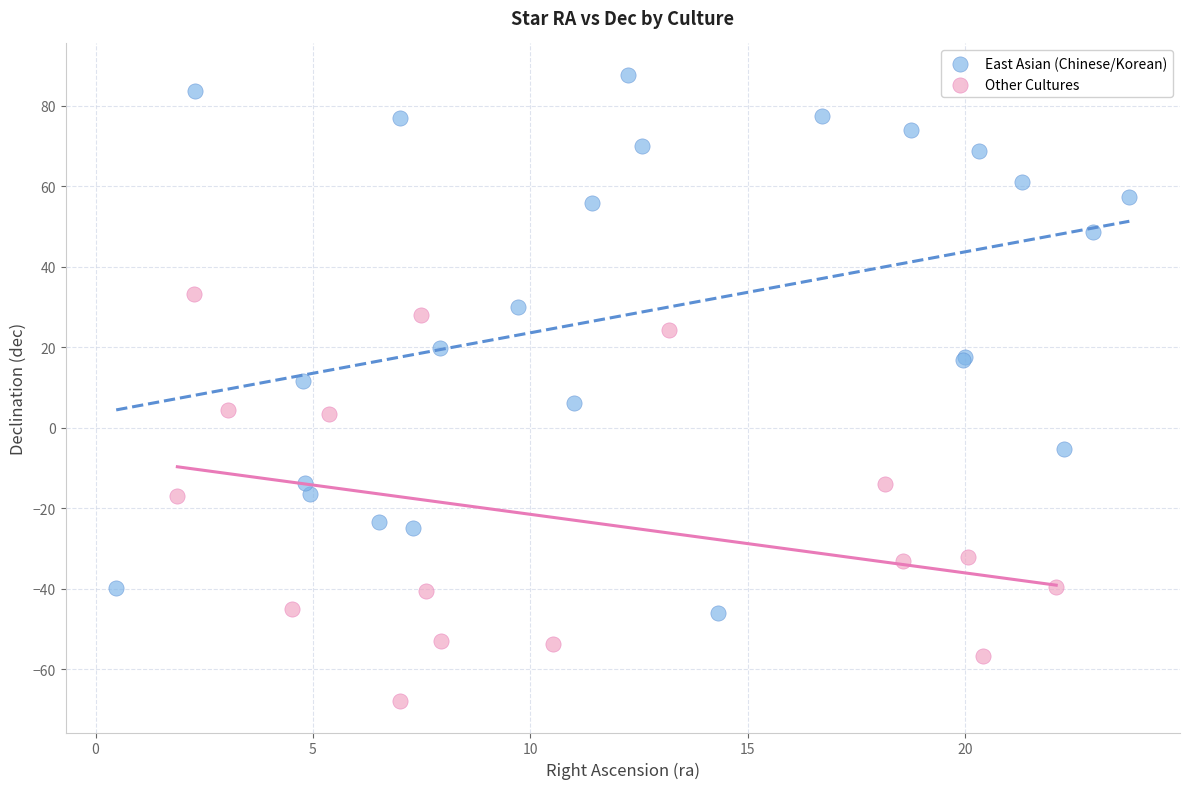

What are all the series names shown in the legend?

East Asian (Chinese/Korean), Other Cultures